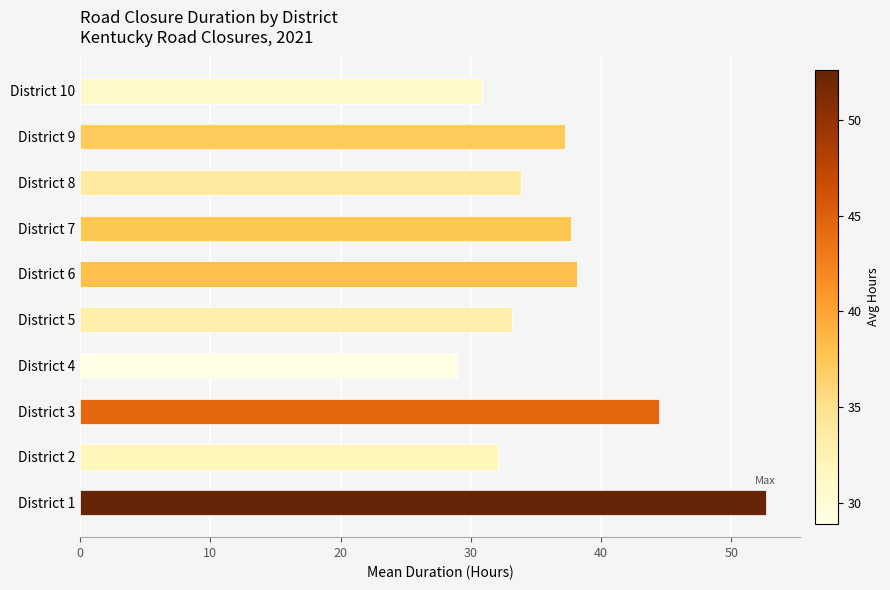

What is the change in value from District 7 to District 8?

-3.9